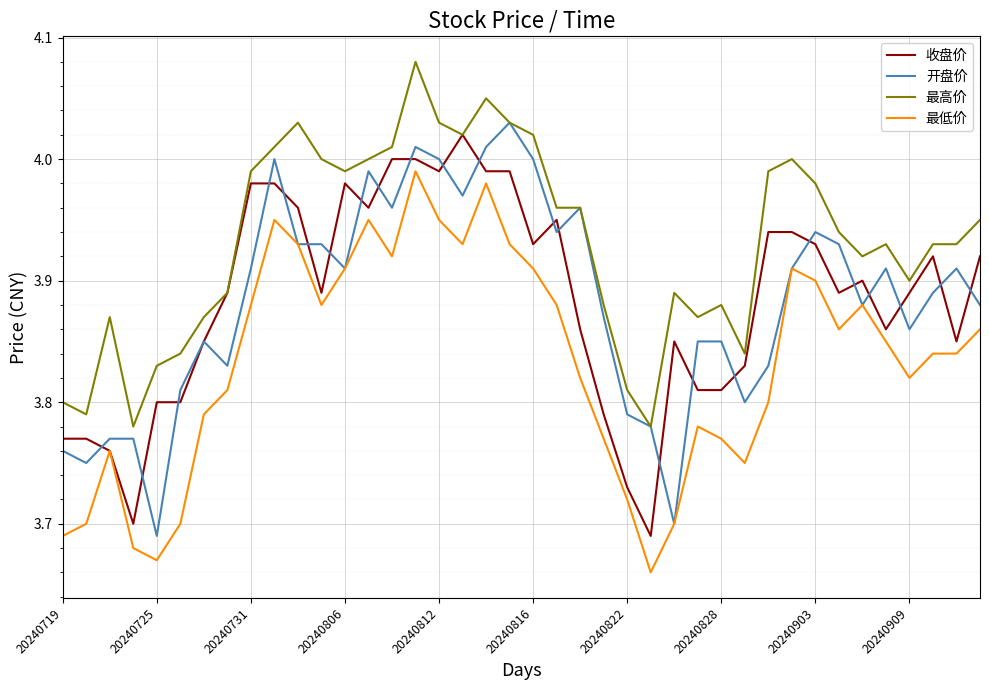

List the series in order of their peak value, lowest first.

最低价, 收盘价, 开盘价, 最高价